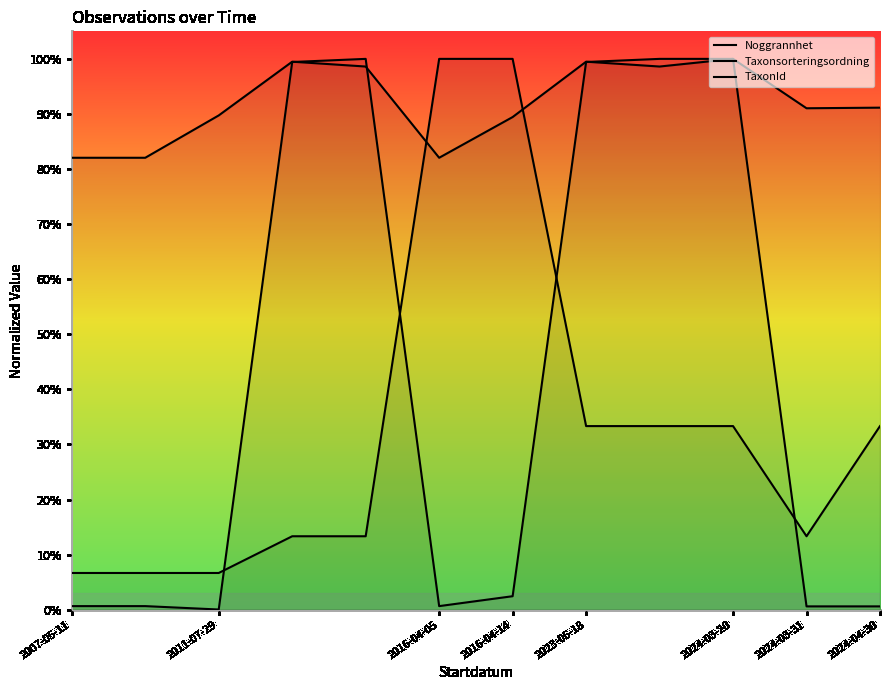

How many times do Noggrannhet and Taxonsorteringsordning cross each other?

2